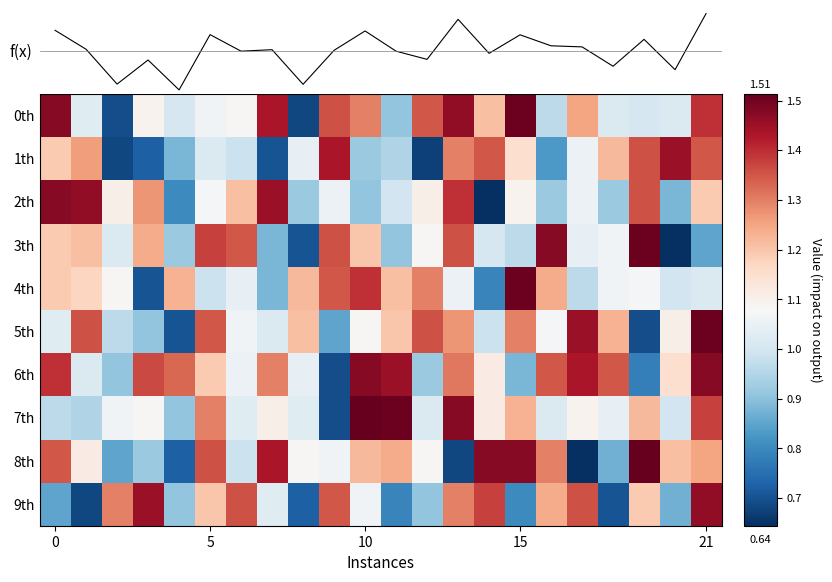

What is the difference between the maximum and minimum values in the 2th series?

0.8